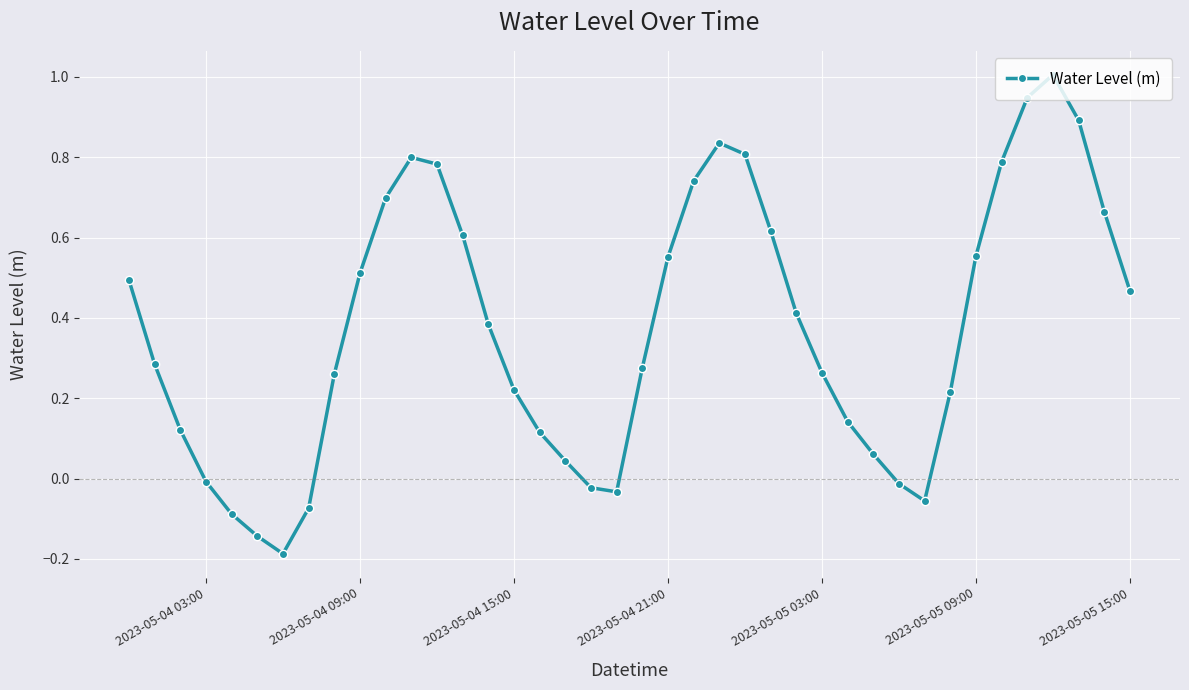

What is the sum of all values?

14.9